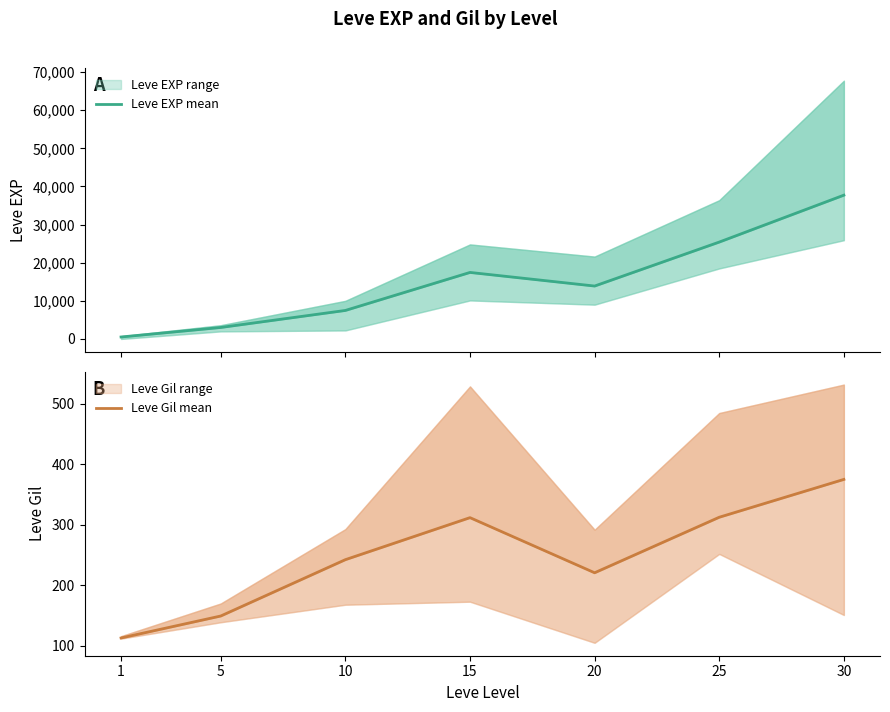

True or false: Leve EXP mean has a value of 510.2 at 1.

True